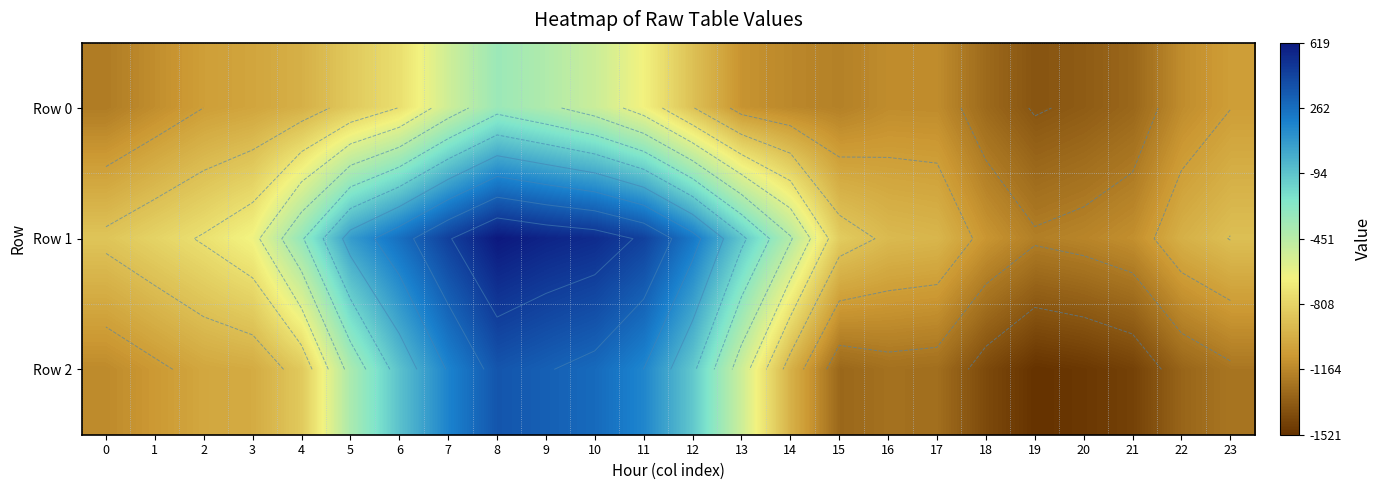

Which series has the largest total across all categories?

Row 1